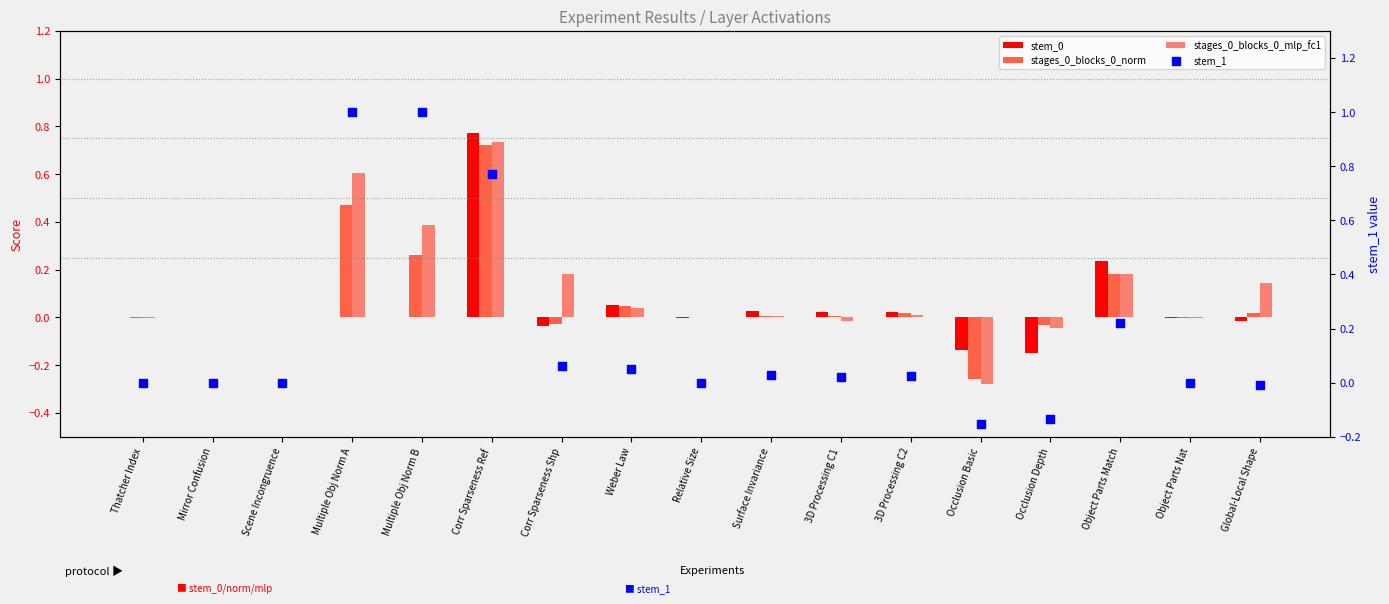

Which series has the largest total across all categories?

stem_1